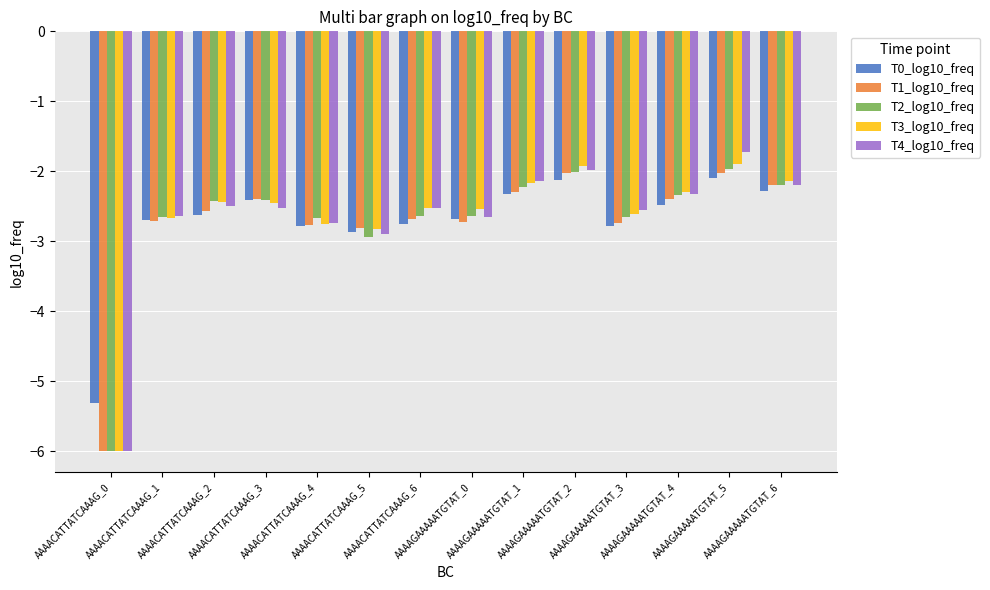

What is the difference between the maximum and minimum values in the T3_log10_freq series?

4.1